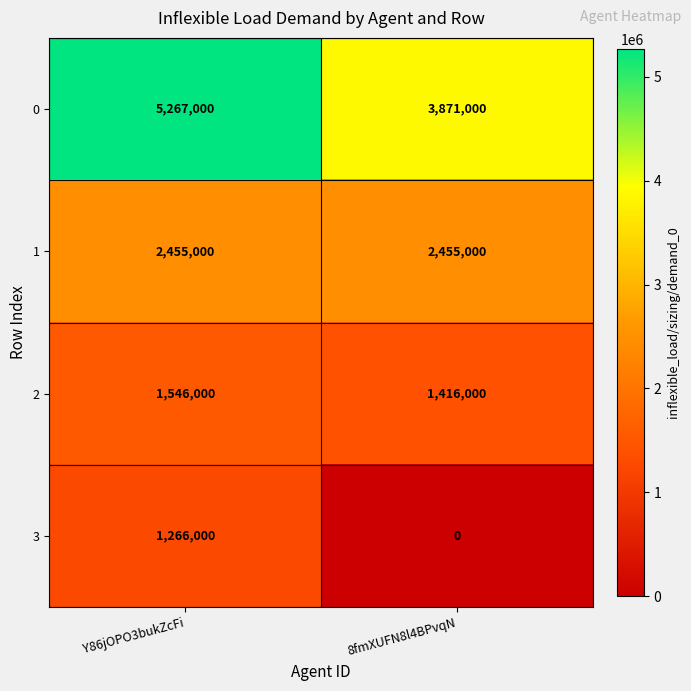

List the series in order of their peak value, highest first.

0, 1, 2, 3